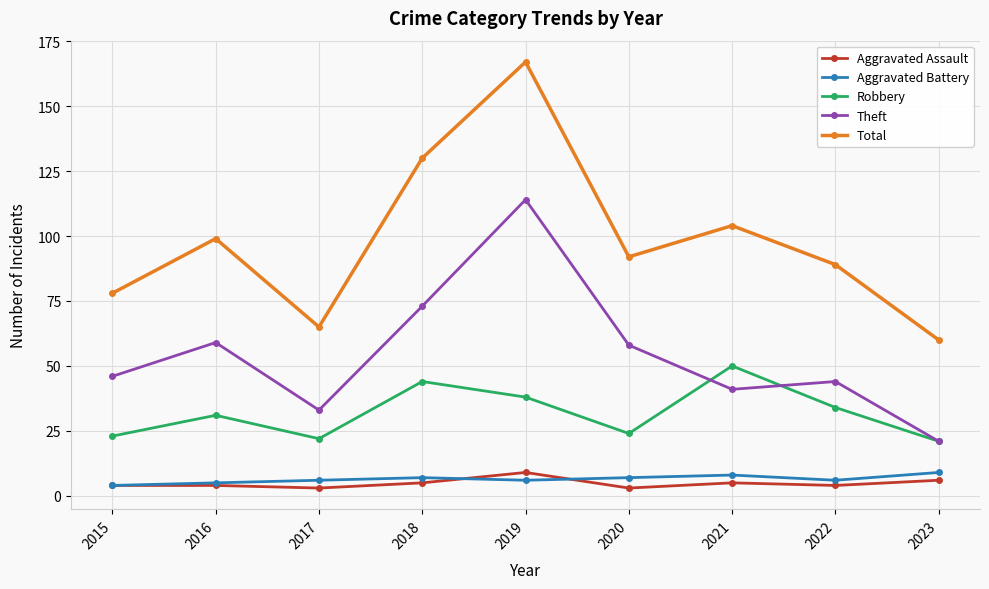

In Total, how many points are lower than both neighbors (excluding endpoints)?

2